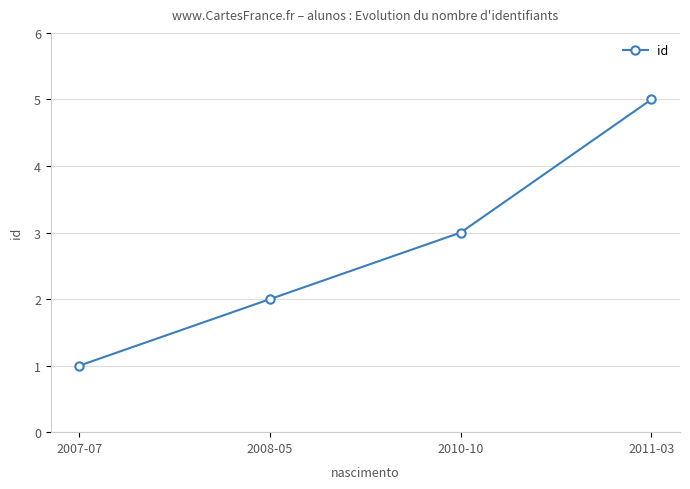

Reading left to right, what are all the values shown in this chart?

1	2	3	5